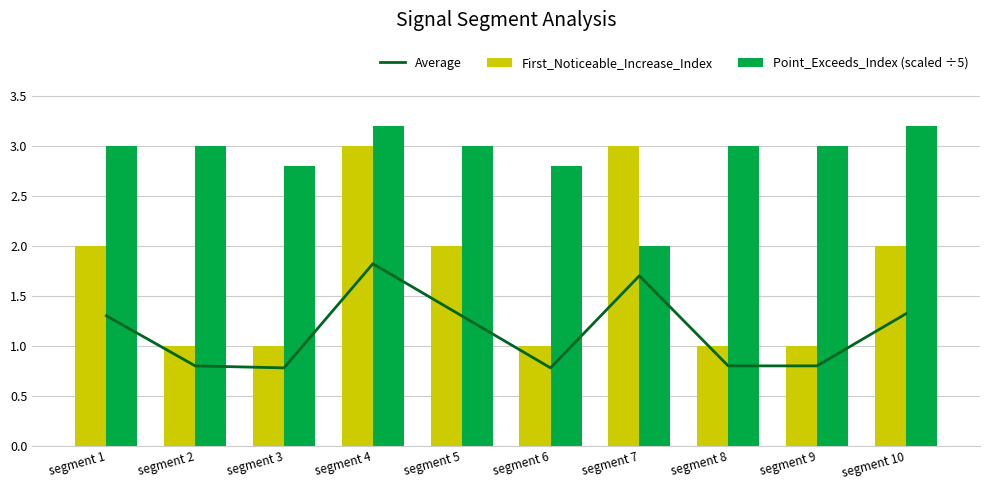

Are the bars horizontal?

No